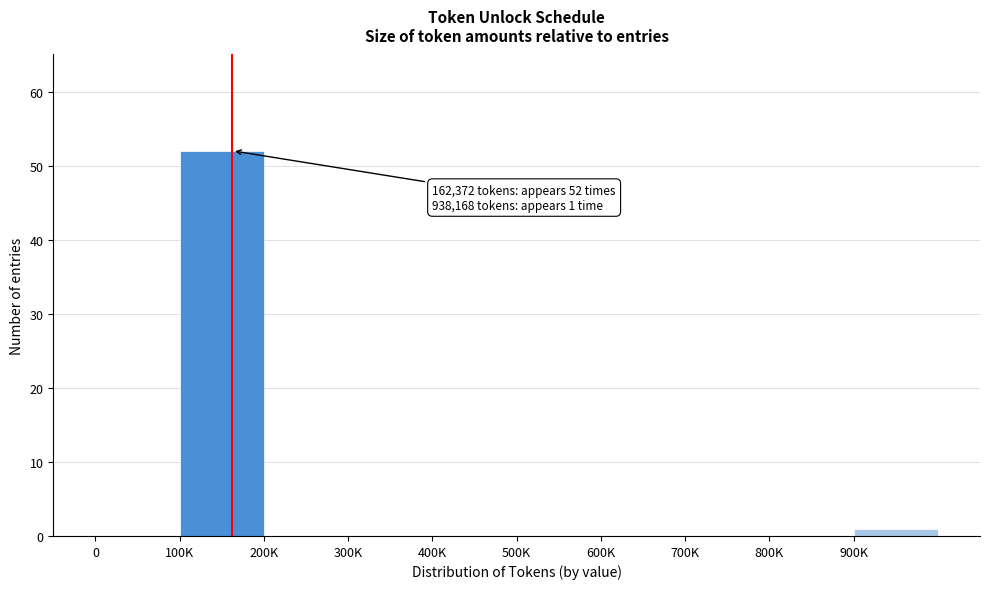

Reading right to left, what are all the values shown in this chart?

900K=1	800K=0	700K=0	600K=0	500K=0	400K=0	300K=0	200K=0	100K=52	0=0